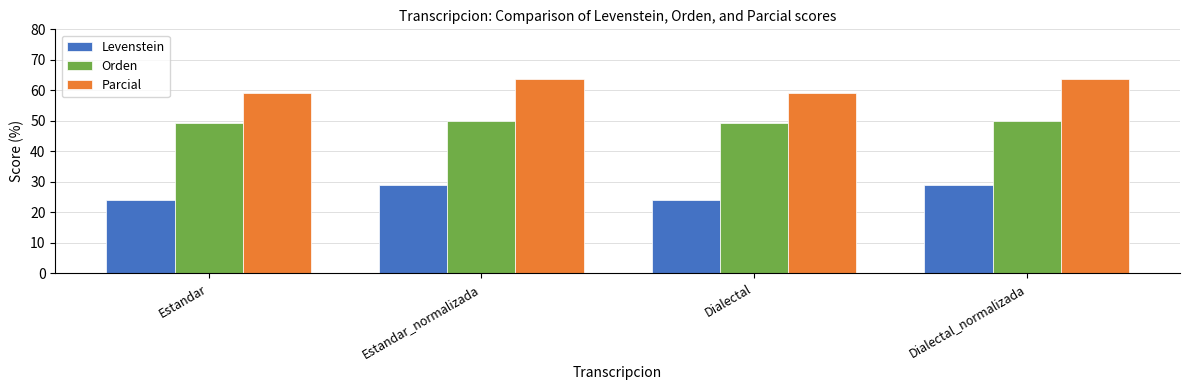

What is the highest value of the Parcial series?

63.6